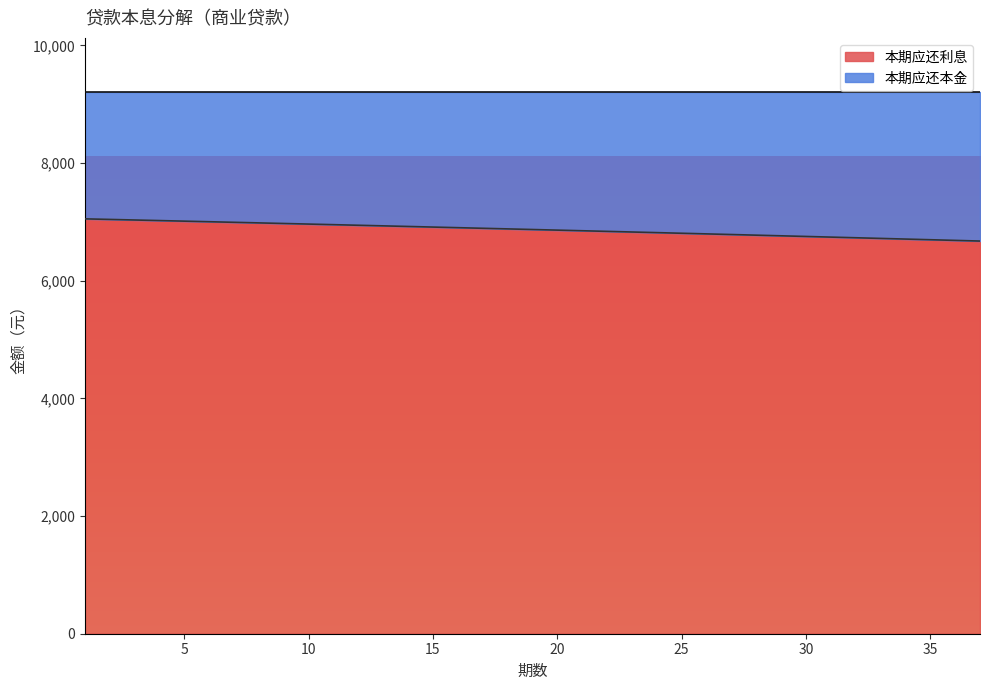

What is the difference between the maximum and minimum values?

377.4